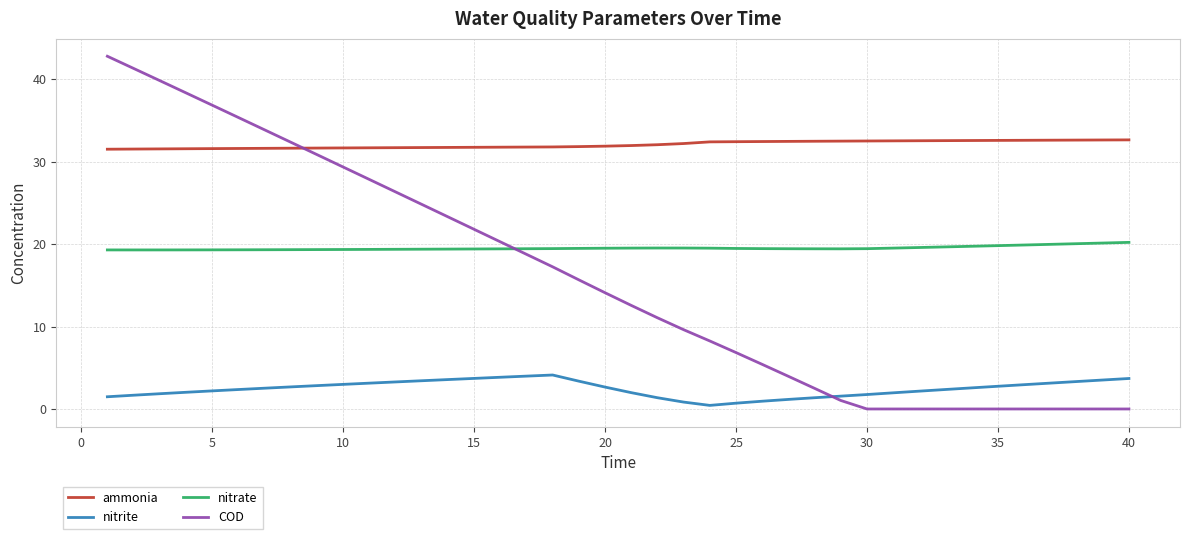

After their last crossing, which series has the higher values: COD or nitrate?

nitrate